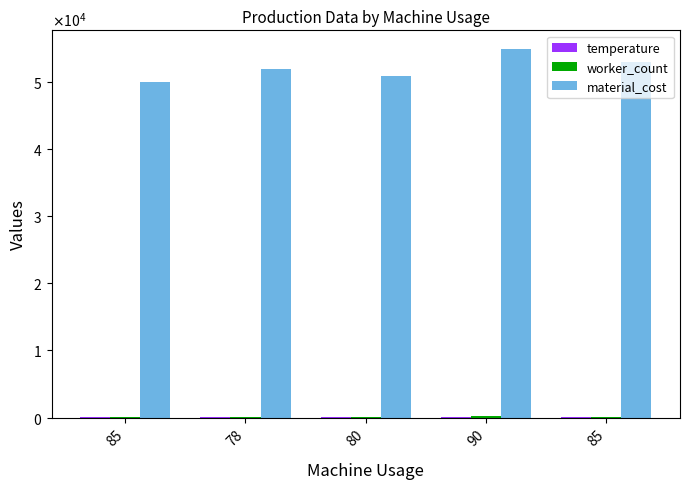

Does the chart contain stacked bars?

No